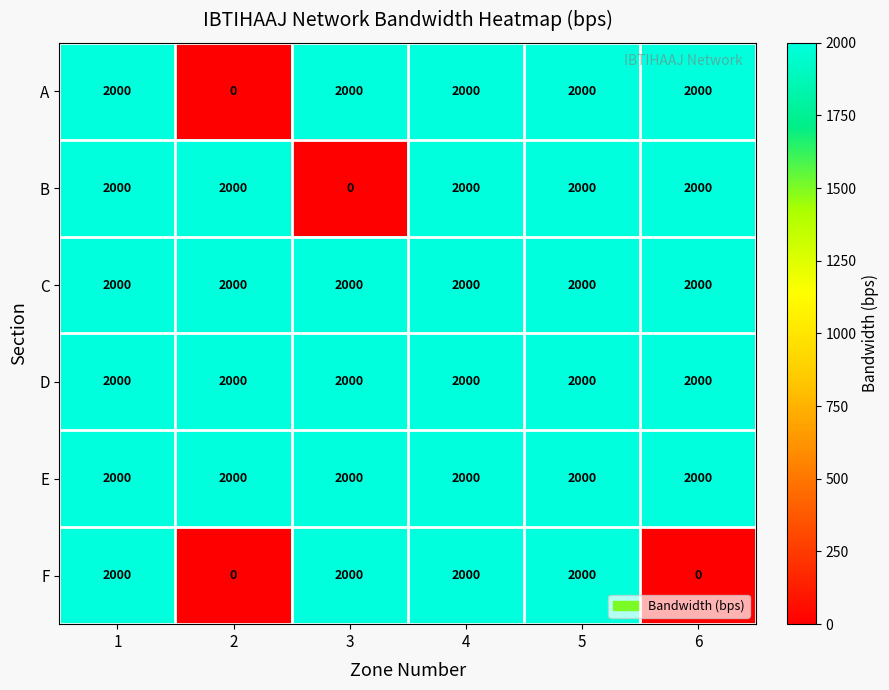

At how many categories does at least one series exceed 1348?

6